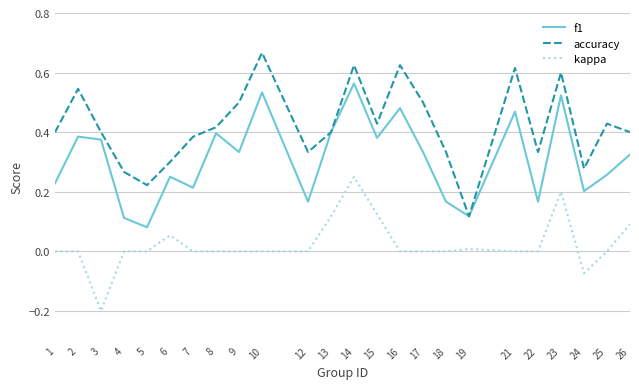

True or false: f1 has a value of 0.4 at 3.

True